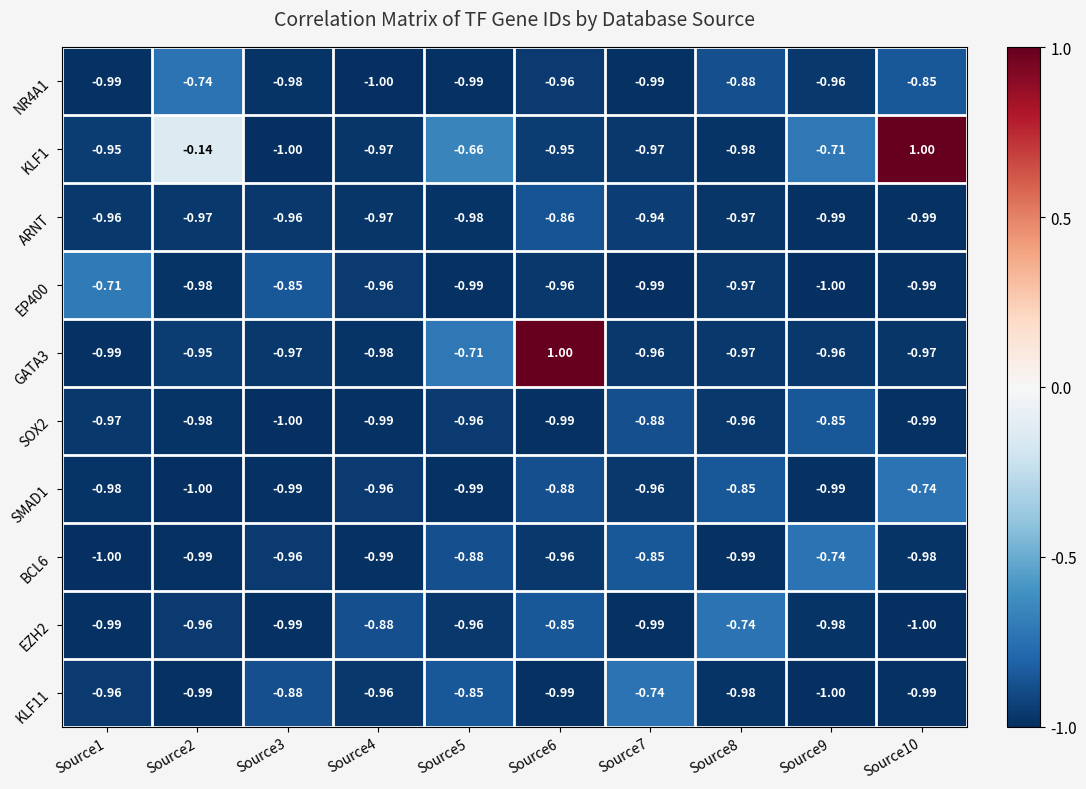

Is the value of SMAD1 at Source4 greater than the value of KLF1 at Source1?

No